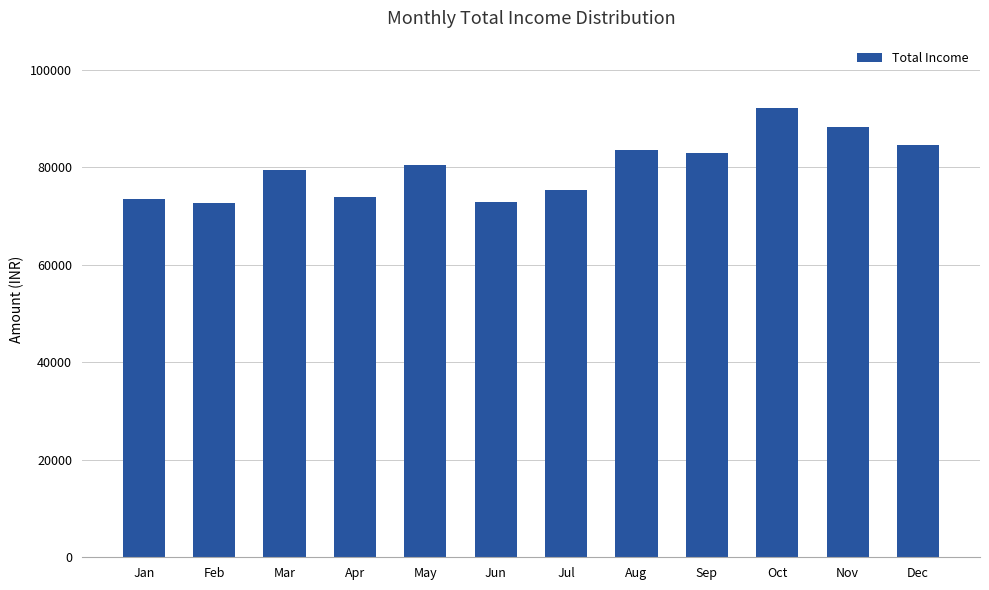

The value at Nov is 88210. True or false?

True